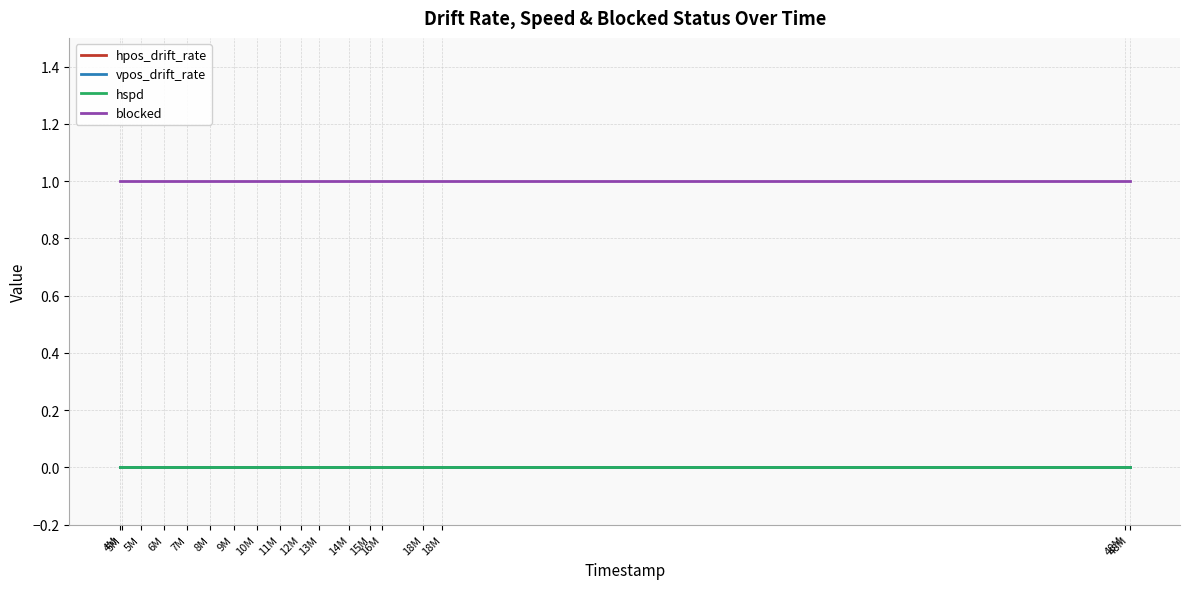

At which category does the chart reach its peak across all series?

4M